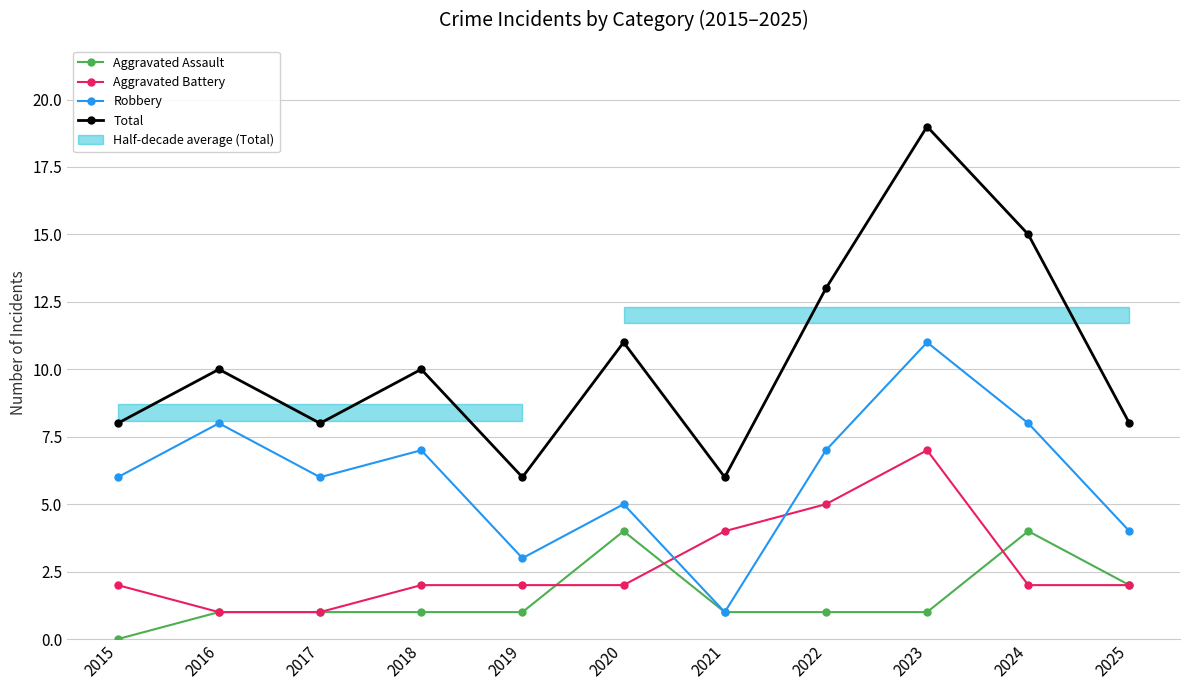

True or false: Aggravated Assault and Total intersect in this chart.

False